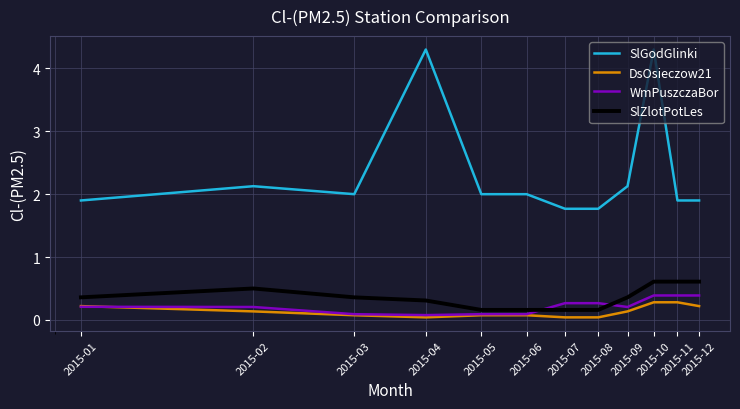

Which series has the widest spread of values?

SlGodGlinki